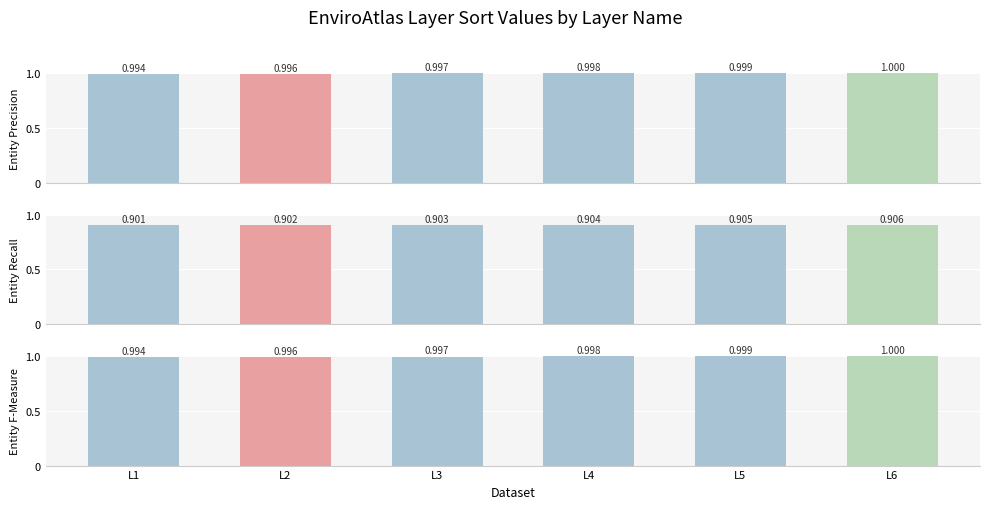

The value of Sort (normalized) at L1 is 1.0. True or false?

True